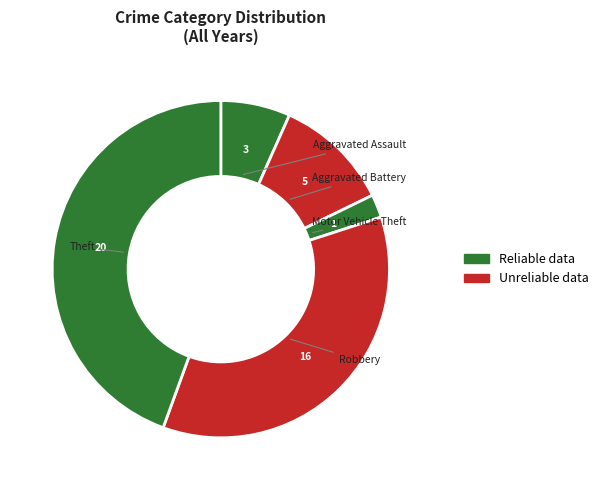

Combined, do Motor Vehicle Theft and Aggravated Battery account for over 50%?

No